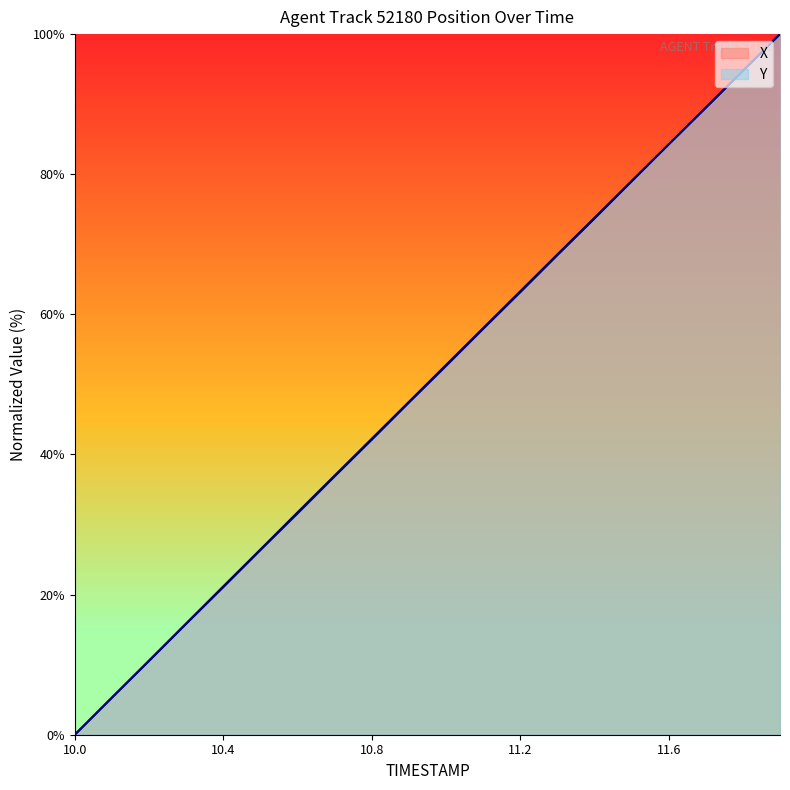

Where is Y nearest to the value 50?

10.9